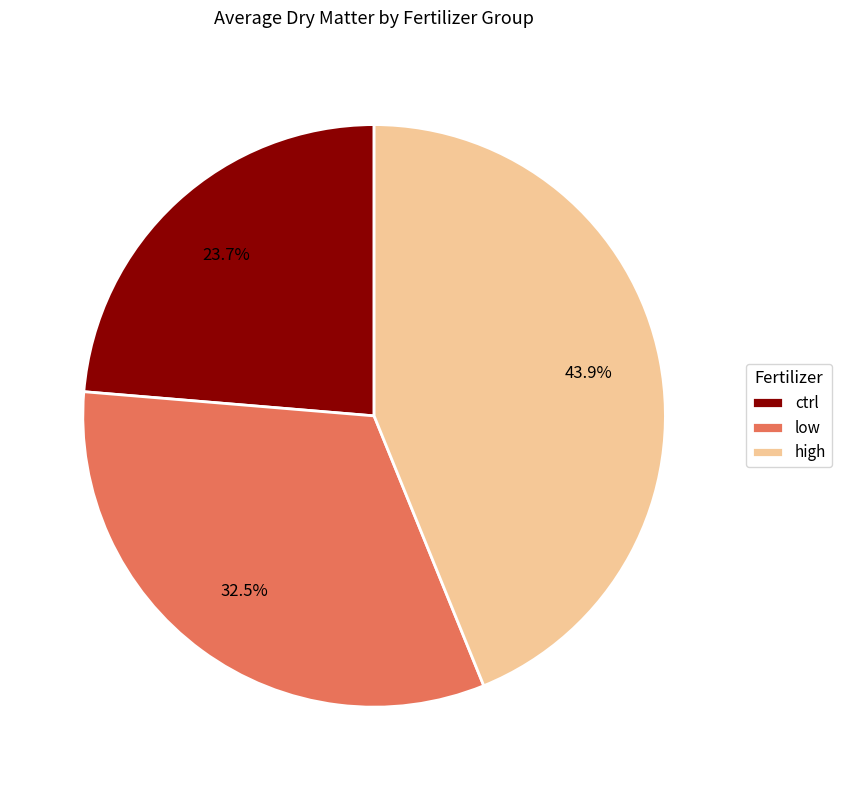

Approximately how many times larger is the value at ctrl compared to low?

0.7